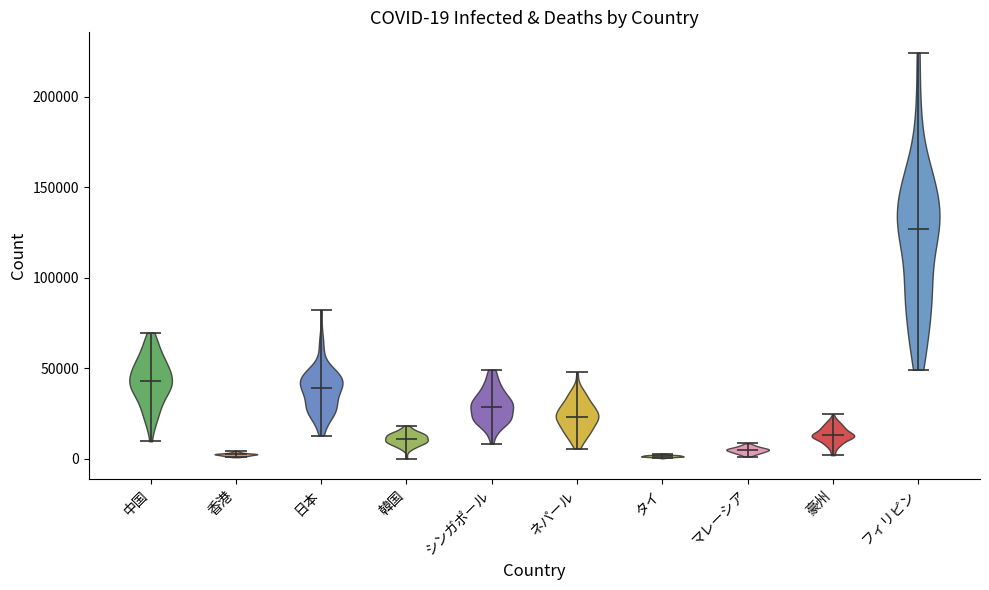

Which violin has the highest median line?

フィリピン